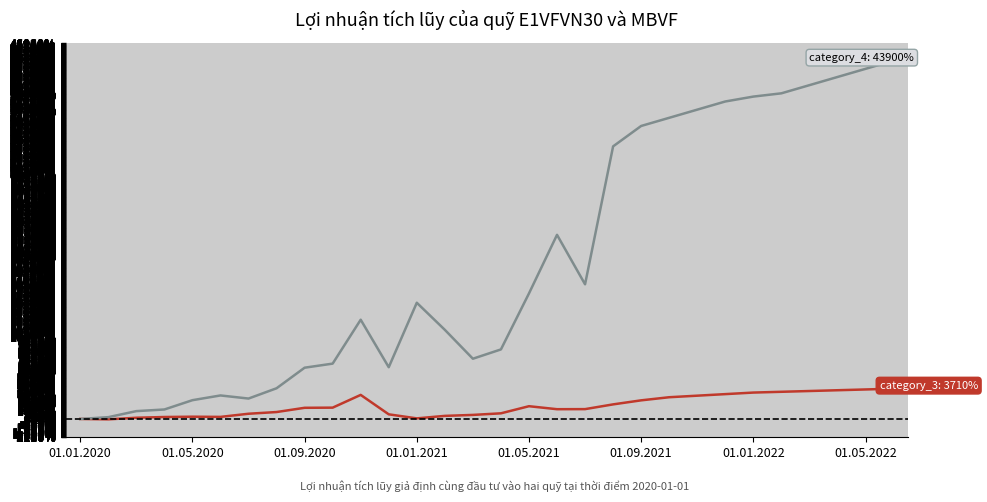

What is the maximum value shown in the chart?

43900.0